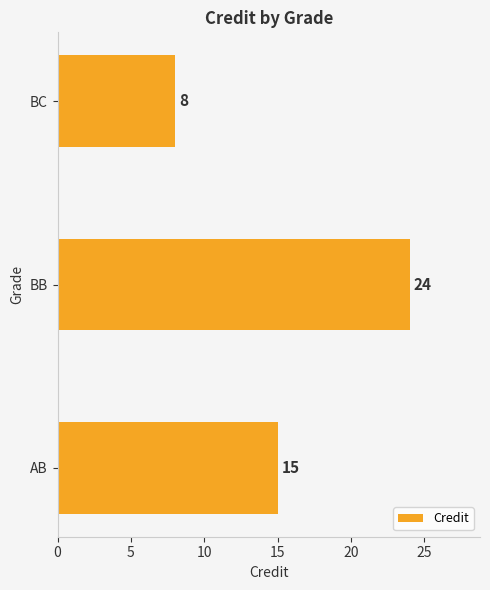

True or false: the data shows 16 at BB.

False